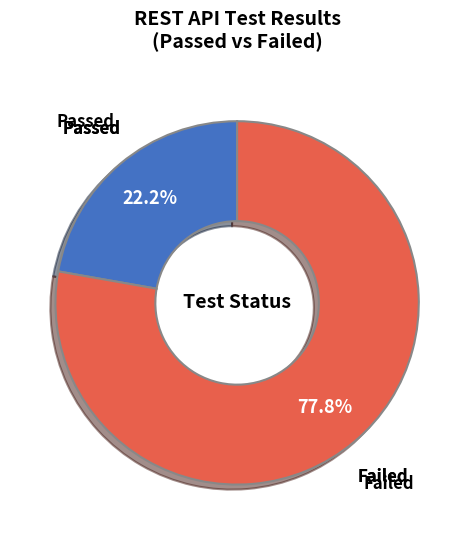

To the nearest percent, what portion does Failed represent?

78%